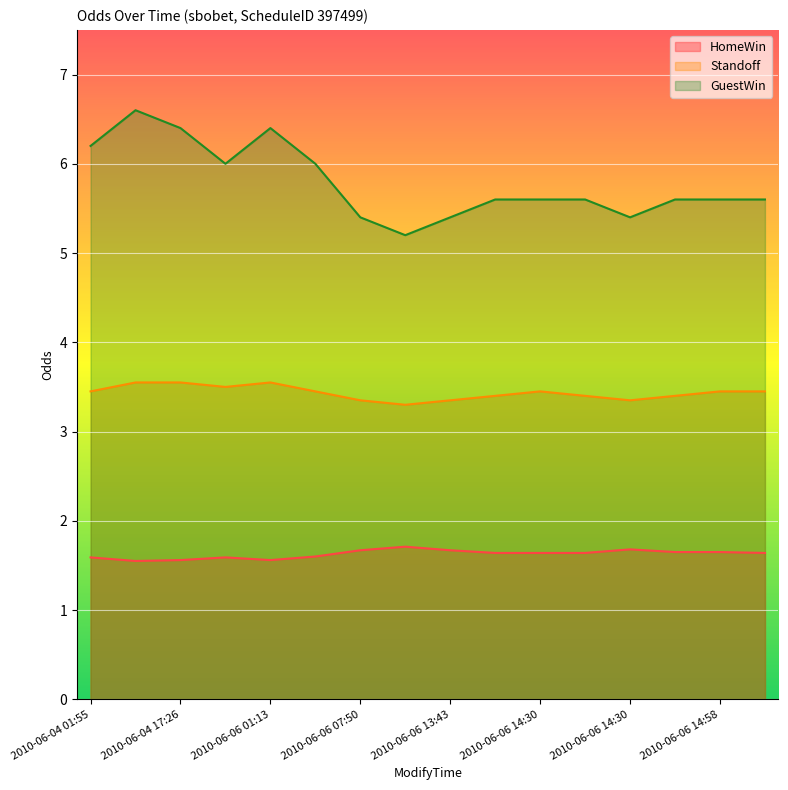

True or false: Standoff and GuestWin cross at least once.

False